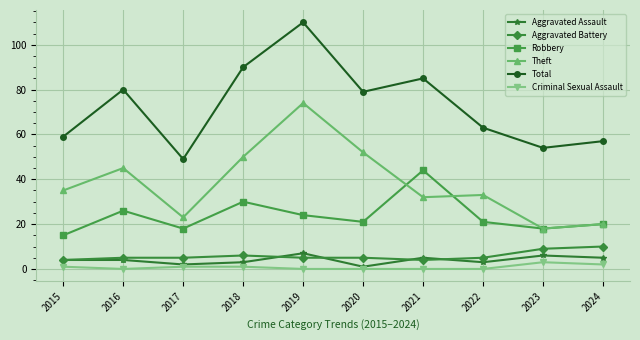

Is the value of Total at 2015 greater than the value of Aggravated Assault at 2023?

Yes